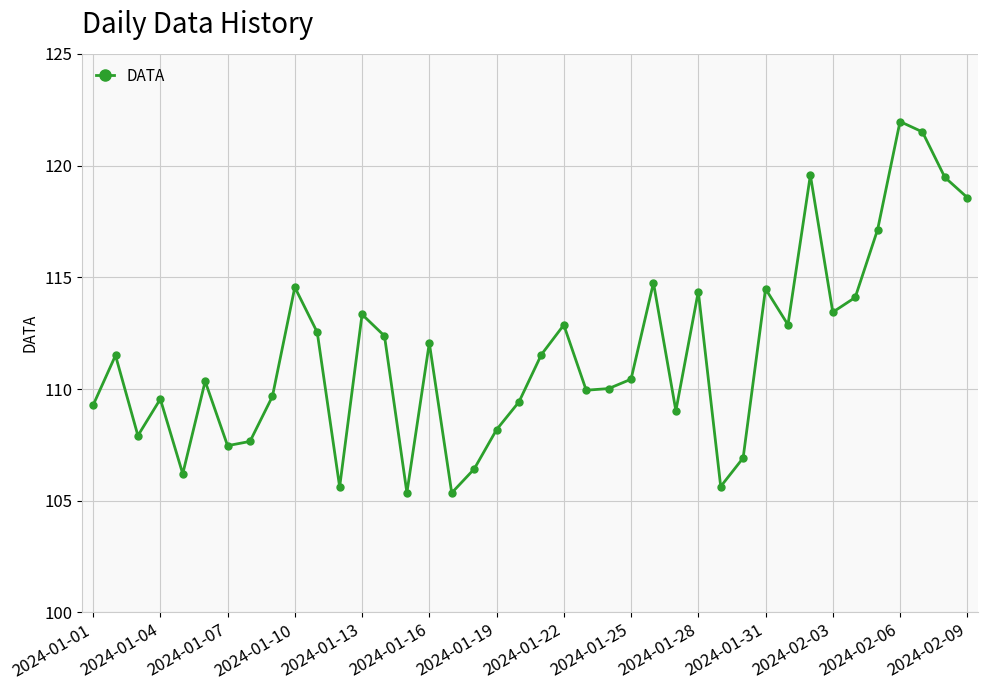

What is the difference between the maximum and minimum values?

16.6